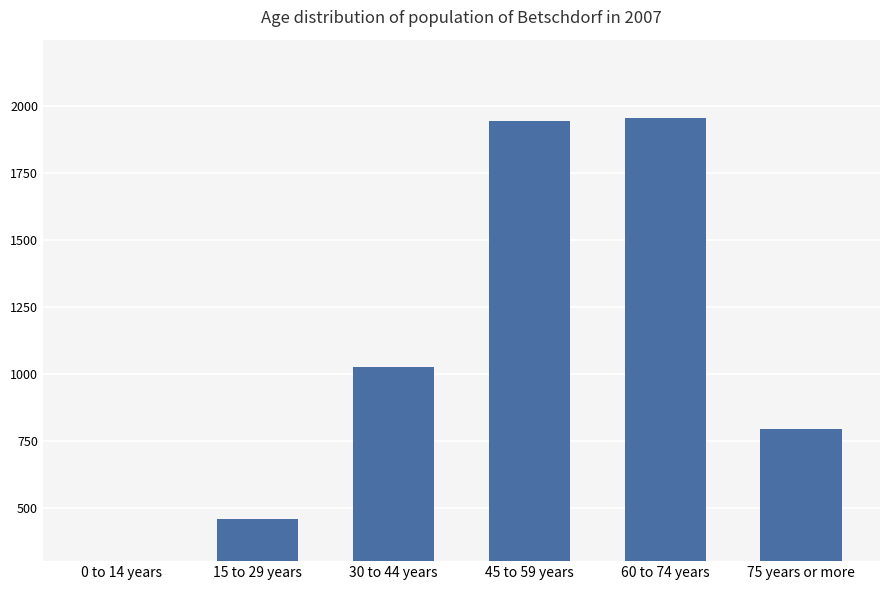

What is the greatest value displayed?

1954.2